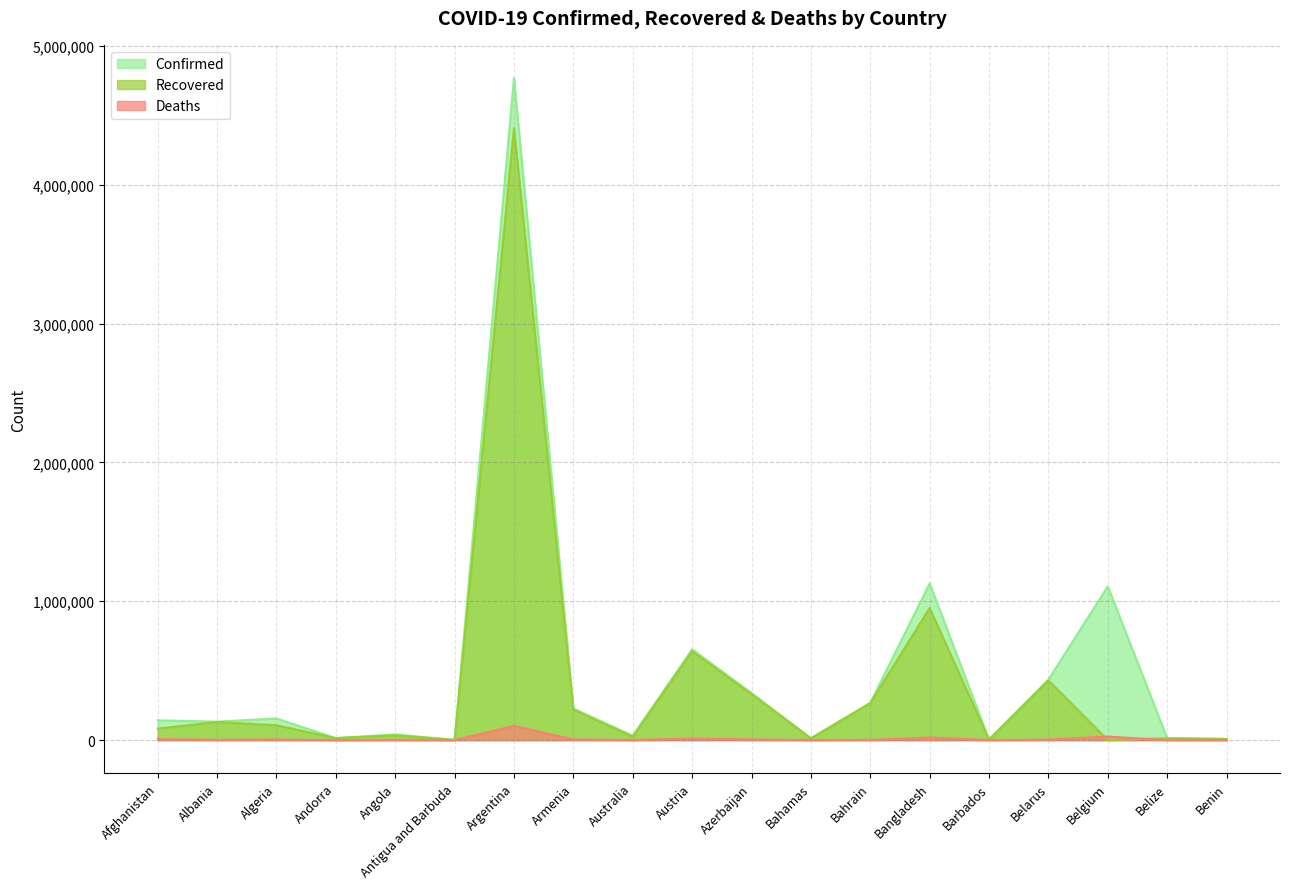

Between Belize and Andorra, which is larger?

Andorra